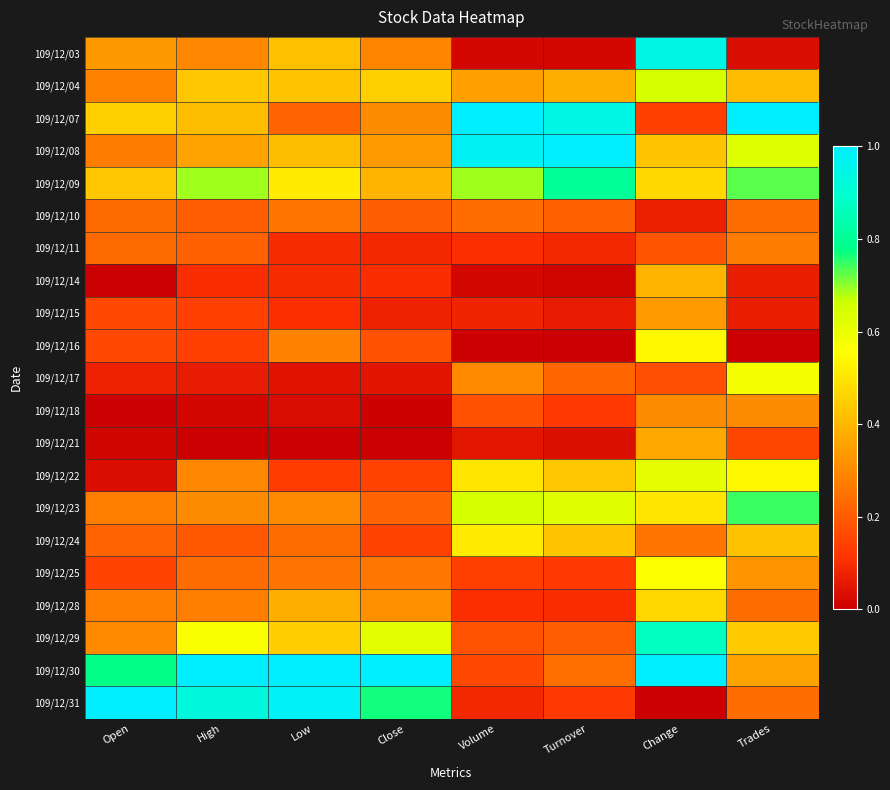

Reading left to right, list all the values displayed in this chart.

109/12/03: Open=0.3	High=0.3	Low=0.4	Close=0.3	Volume=0.0	Turnover=0.0	Change=0.9	Trades=0.0
109/12/04: Open=0.3	High=0.4	Low=0.4	Close=0.5	Volume=0.3	Turnover=0.4	Change=0.6	Trades=0.4
109/12/07: Open=0.5	High=0.4	Low=0.2	Close=0.3	Volume=1.0	Turnover=0.9	Change=0.1	Trades=1.0
109/12/08: Open=0.3	High=0.4	Low=0.4	Close=0.3	Volume=1.0	Turnover=1.0	Change=0.4	Trades=0.6
109/12/09: Open=0.4	High=0.7	Low=0.5	Close=0.4	Volume=0.7	Turnover=0.8	Change=0.5	Trades=0.7
109/12/10: Open=0.2	High=0.2	Low=0.3	Close=0.2	Volume=0.2	Turnover=0.2	Change=0.1	Trades=0.2
109/12/11: Open=0.2	High=0.2	Low=0.1	Close=0.1	Volume=0.1	Turnover=0.1	Change=0.2	Trades=0.3
109/12/14: Open=0.0	High=0.1	Low=0.1	Close=0.1	Volume=0.0	Turnover=0.0	Change=0.4	Trades=0.1
109/12/15: Open=0.2	High=0.1	Low=0.1	Close=0.1	Volume=0.1	Turnover=0.1	Change=0.3	Trades=0.1
109/12/16: Open=0.2	High=0.1	Low=0.3	Close=0.2	Volume=0.0	Turnover=0.0	Change=0.5	Trades=0.0
109/12/17: Open=0.1	High=0.1	Low=0.0	Close=0.1	Volume=0.3	Turnover=0.2	Change=0.2	Trades=0.6
109/12/18: Open=0.0	High=0.0	Low=0.0	Close=0.0	Volume=0.2	Turnover=0.1	Change=0.3	Trades=0.3
109/12/21: Open=0.0	High=0.0	Low=0.0	Close=0.0	Volume=0.1	Turnover=0.0	Change=0.4	Trades=0.2
109/12/22: Open=0.0	High=0.3	Low=0.1	Close=0.1	Volume=0.5	Turnover=0.4	Change=0.6	Trades=0.5
109/12/23: Open=0.3	High=0.3	Low=0.3	Close=0.2	Volume=0.6	Turnover=0.6	Change=0.5	Trades=0.7
109/12/24: Open=0.2	High=0.2	Low=0.2	Close=0.1	Volume=0.5	Turnover=0.4	Change=0.3	Trades=0.4
109/12/25: Open=0.1	High=0.2	Low=0.3	Close=0.3	Volume=0.1	Turnover=0.1	Change=0.6	Trades=0.3
109/12/28: Open=0.3	High=0.3	Low=0.4	Close=0.3	Volume=0.1	Turnover=0.1	Change=0.5	Trades=0.2
109/12/29: Open=0.3	High=0.6	Low=0.4	Close=0.6	Volume=0.2	Turnover=0.2	Change=0.9	Trades=0.4
109/12/30: Open=0.8	High=1.0	Low=1.0	Close=1.0	Volume=0.2	Turnover=0.2	Change=1.0	Trades=0.4
109/12/31: Open=1.0	High=0.9	Low=1.0	Close=0.8	Volume=0.1	Turnover=0.1	Change=0.0	Trades=0.2